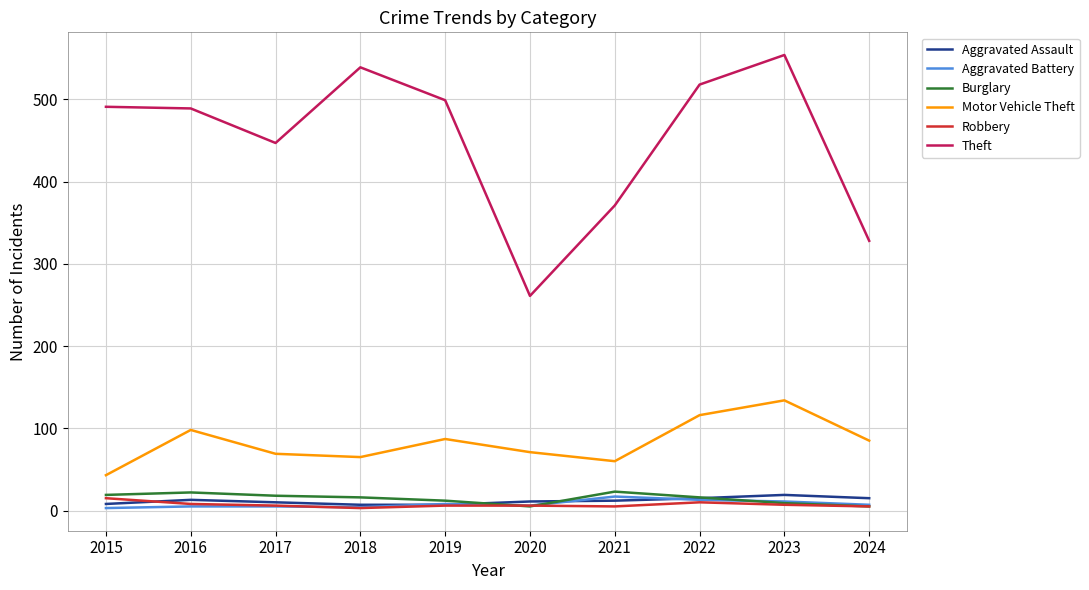

Which series has the largest total across all categories?

Theft